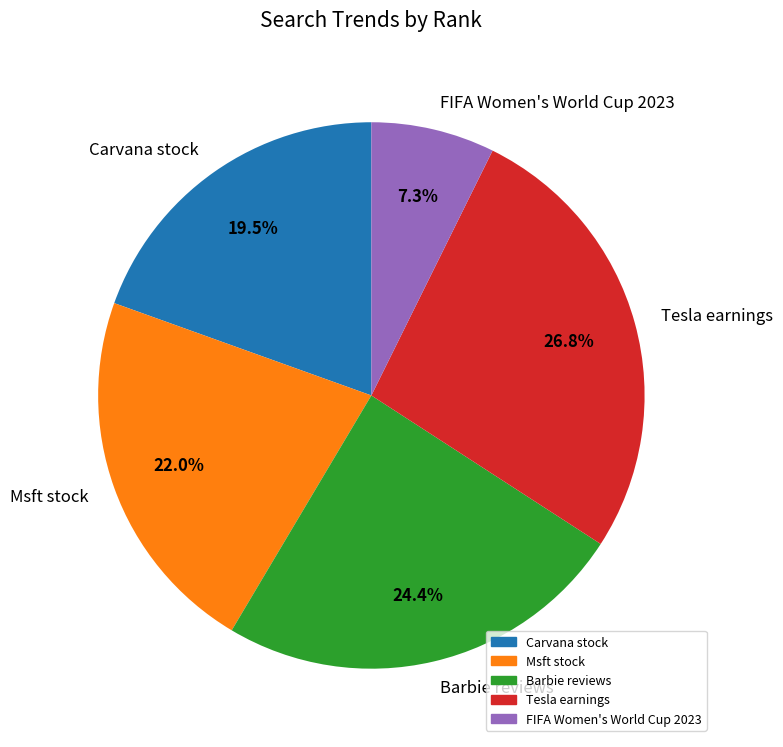

Which slice is the smallest?

FIFA Women's World Cup 2023